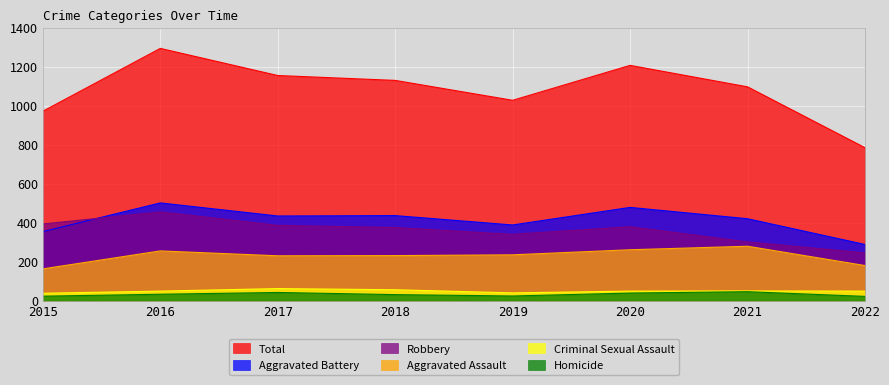

The Total series shows 1600 at 2017. True or false?

False